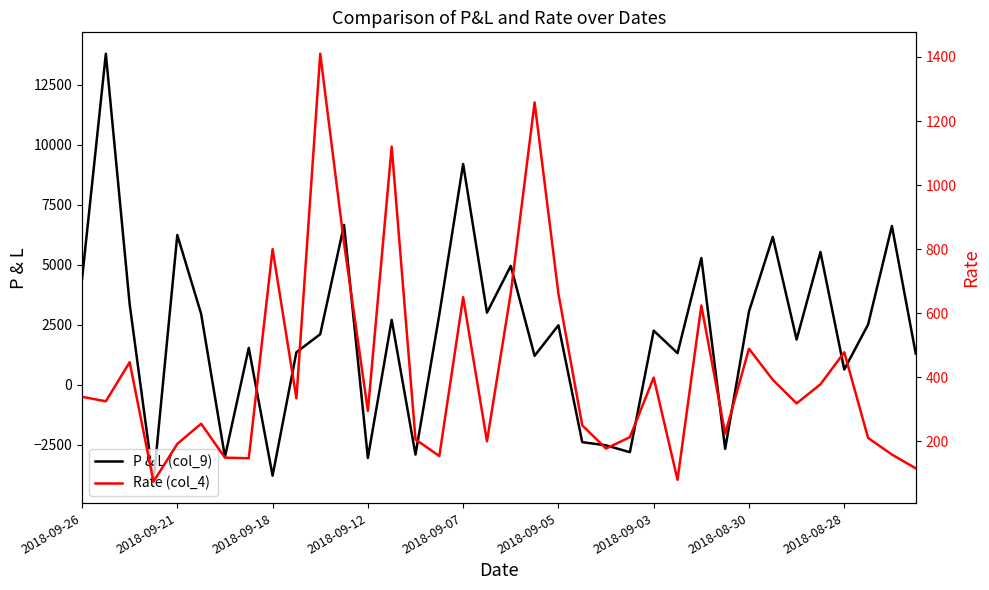

What is the highest value of the P & L (col_9) series?

13800.0